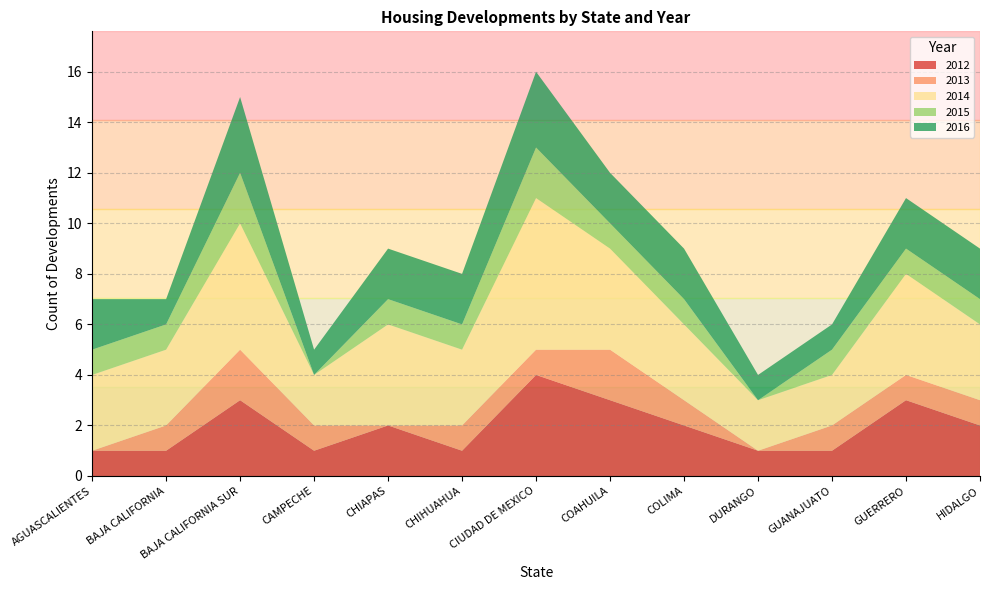

Reading left to right, transcribe all the data shown in this chart.

2012: AGUASCALIENTES=1	BAJA CALIFORNIA=1	BAJA CALIFORNIA SUR=3	CAMPECHE=1	CHIAPAS=2	CHIHUAHUA=1	CIUDAD DE MEXICO=4	COAHUILA=3	COLIMA=2	DURANGO=1	GUANAJUATO=1	GUERRERO=3	HIDALGO=2
2013: AGUASCALIENTES=0	BAJA CALIFORNIA=1	BAJA CALIFORNIA SUR=2	CAMPECHE=1	CHIAPAS=0	CHIHUAHUA=1	CIUDAD DE MEXICO=1	COAHUILA=2	COLIMA=1	DURANGO=0	GUANAJUATO=1	GUERRERO=1	HIDALGO=1
2014: AGUASCALIENTES=3	BAJA CALIFORNIA=3	BAJA CALIFORNIA SUR=5	CAMPECHE=2	CHIAPAS=4	CHIHUAHUA=3	CIUDAD DE MEXICO=6	COAHUILA=4	COLIMA=3	DURANGO=2	GUANAJUATO=2	GUERRERO=4	HIDALGO=3
2015: AGUASCALIENTES=1	BAJA CALIFORNIA=1	BAJA CALIFORNIA SUR=2	CAMPECHE=0	CHIAPAS=1	CHIHUAHUA=1	CIUDAD DE MEXICO=2	COAHUILA=1	COLIMA=1	DURANGO=0	GUANAJUATO=1	GUERRERO=1	HIDALGO=1
2016: AGUASCALIENTES=2	BAJA CALIFORNIA=1	BAJA CALIFORNIA SUR=3	CAMPECHE=1	CHIAPAS=2	CHIHUAHUA=2	CIUDAD DE MEXICO=3	COAHUILA=2	COLIMA=2	DURANGO=1	GUANAJUATO=1	GUERRERO=2	HIDALGO=2